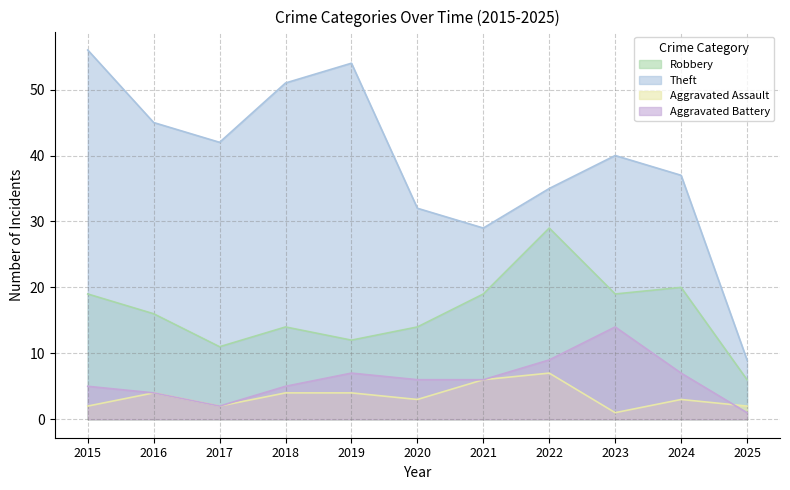

What is the value of the Theft point at the 8th from the left?

35